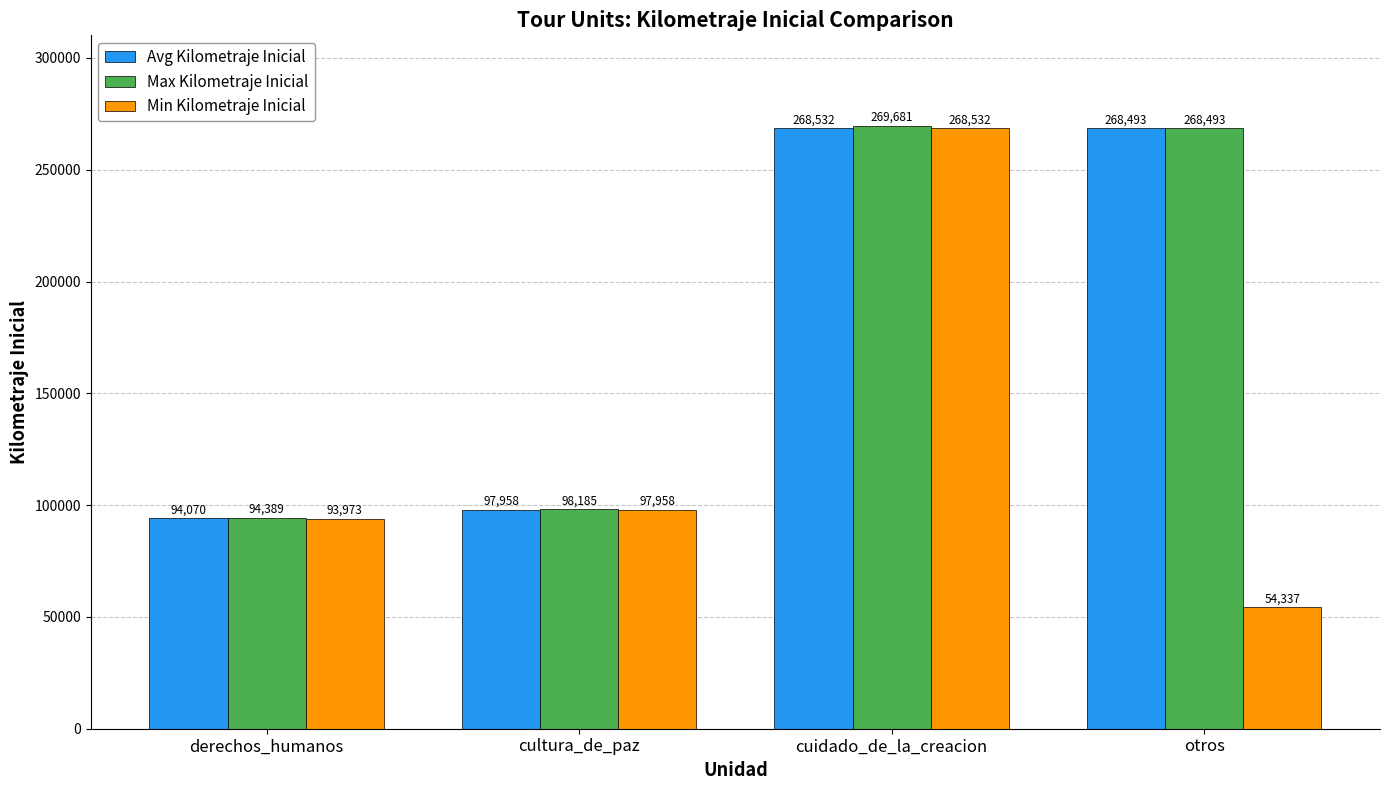

List the labels in order of Max Kilometraje Inicial value, smallest first.

derechos_humanos, cultura_de_paz, otros, cuidado_de_la_creacion